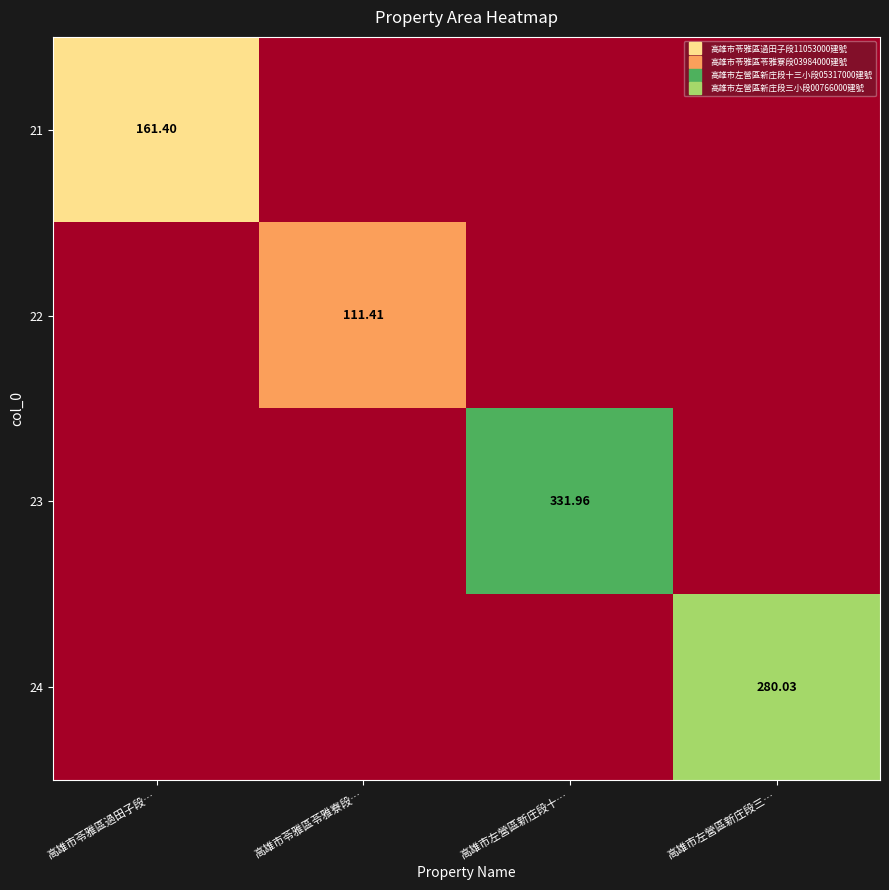

What is the difference between the maximum and minimum values in the 21 series?

161.4